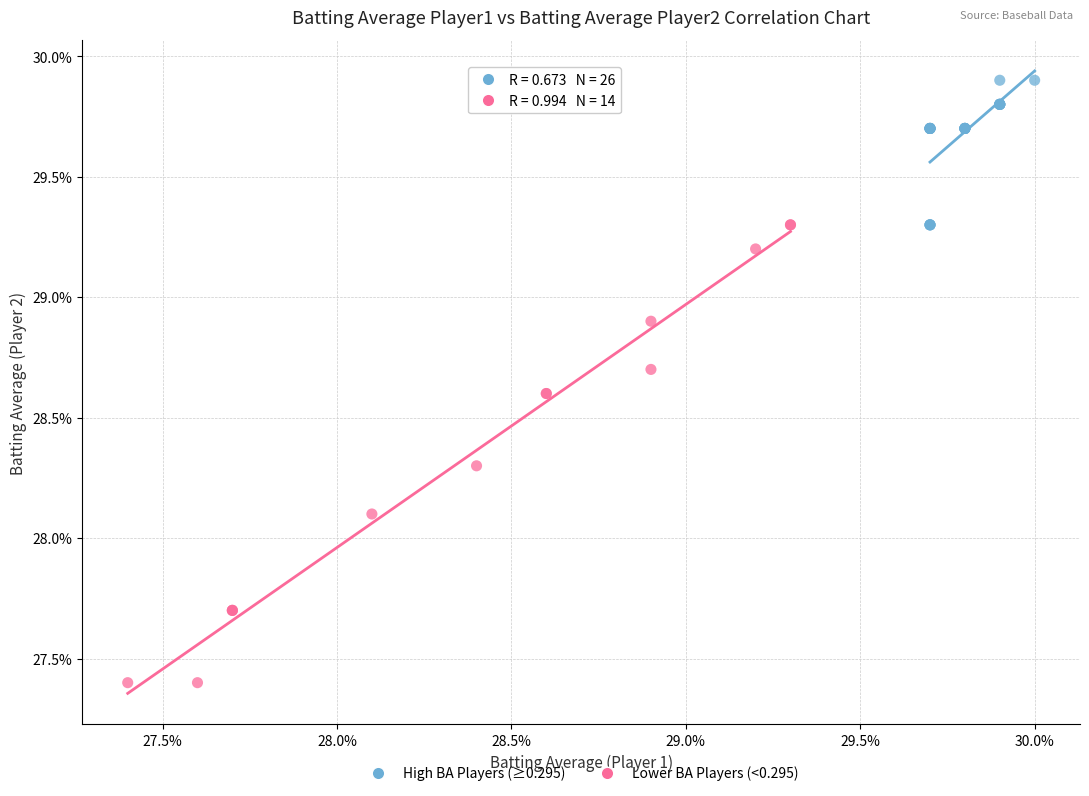

Which series reaches the minimum Y coordinate?

Lower BA Players (<0.295)